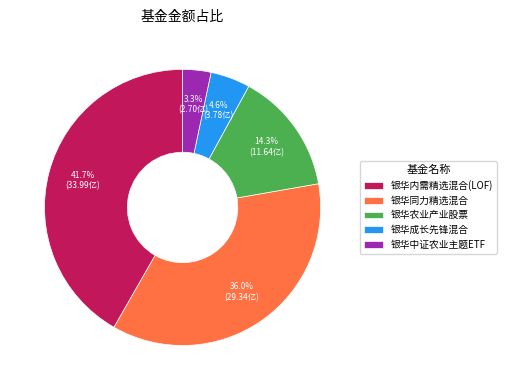

How many segments does this pie chart have?

5